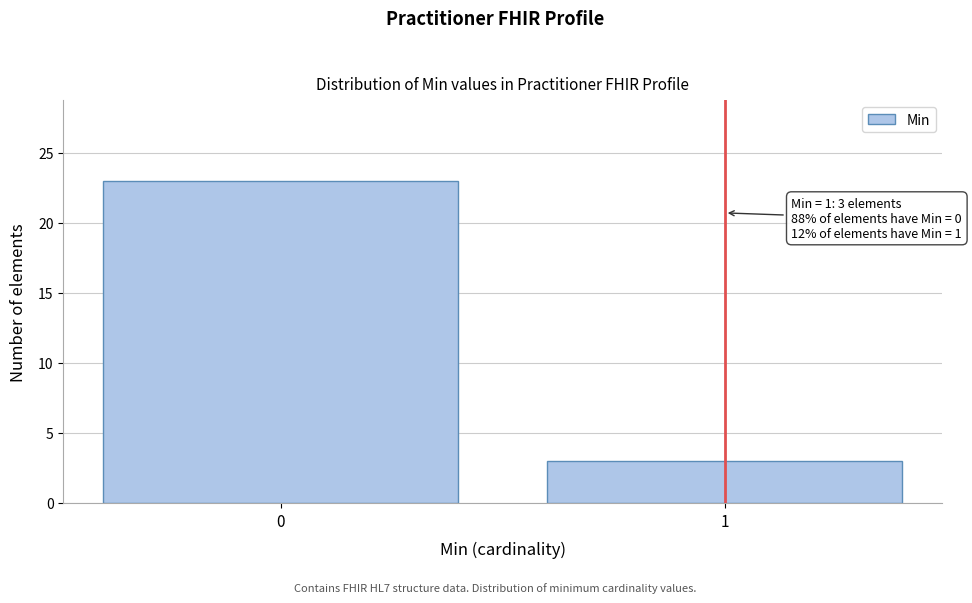

Reading left to right, list all the values displayed in this chart.

23	3